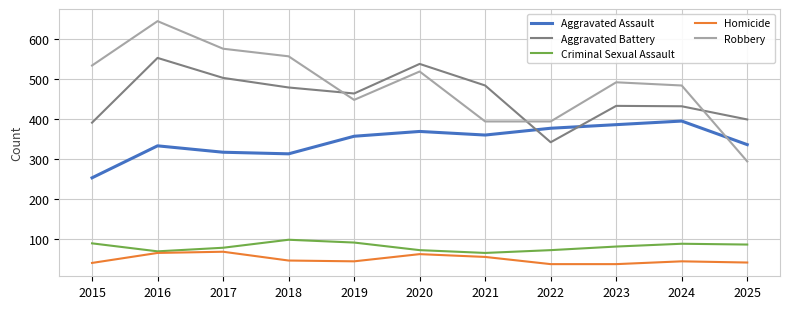

List the series in order of their peak value, lowest first.

Homicide, Criminal Sexual Assault, Aggravated Assault, Aggravated Battery, Robbery